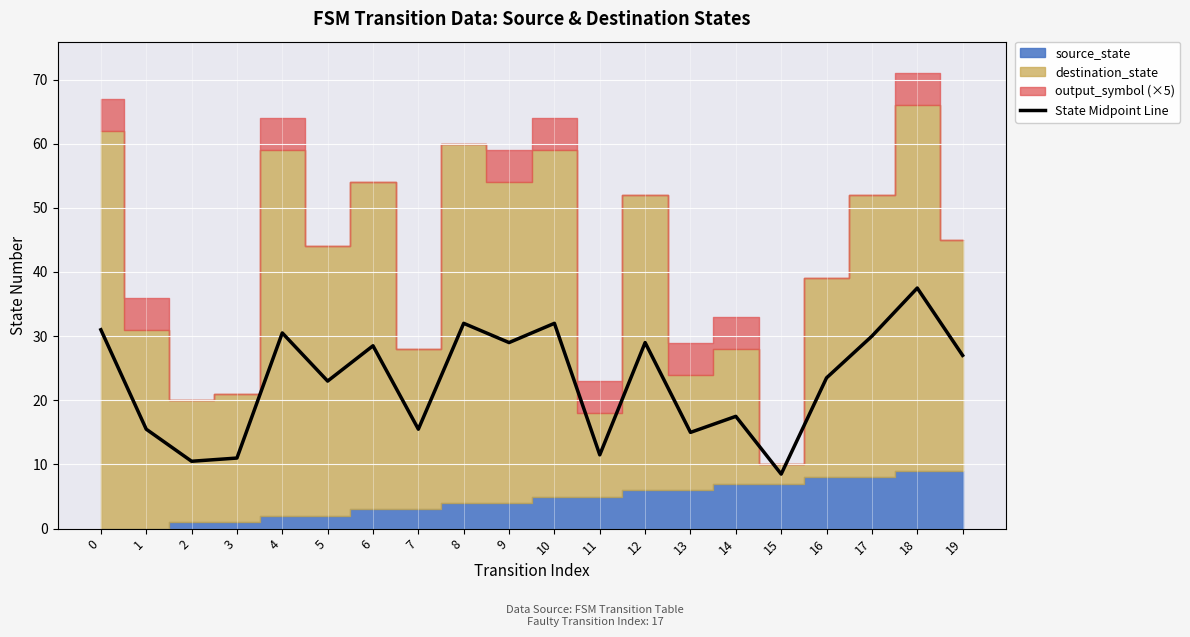

Is it true that the value at 18 is 37.5?

True